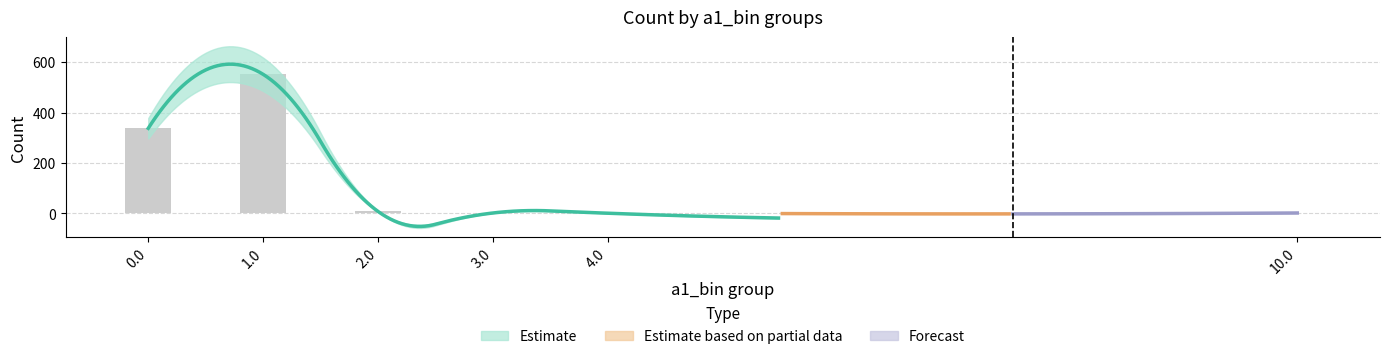

True or false: count has a value of 1 at 4.0.

True